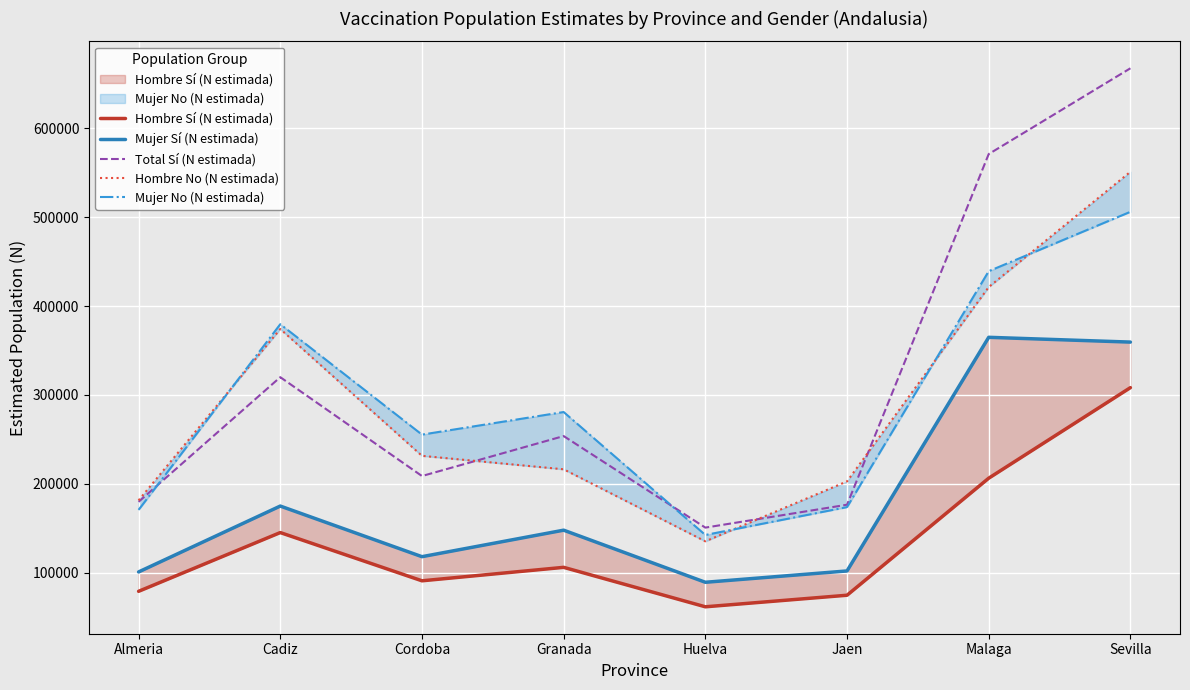

What value does the Mujer Sí (N estimada) series have at Jaen, to the nearest 50?

101900